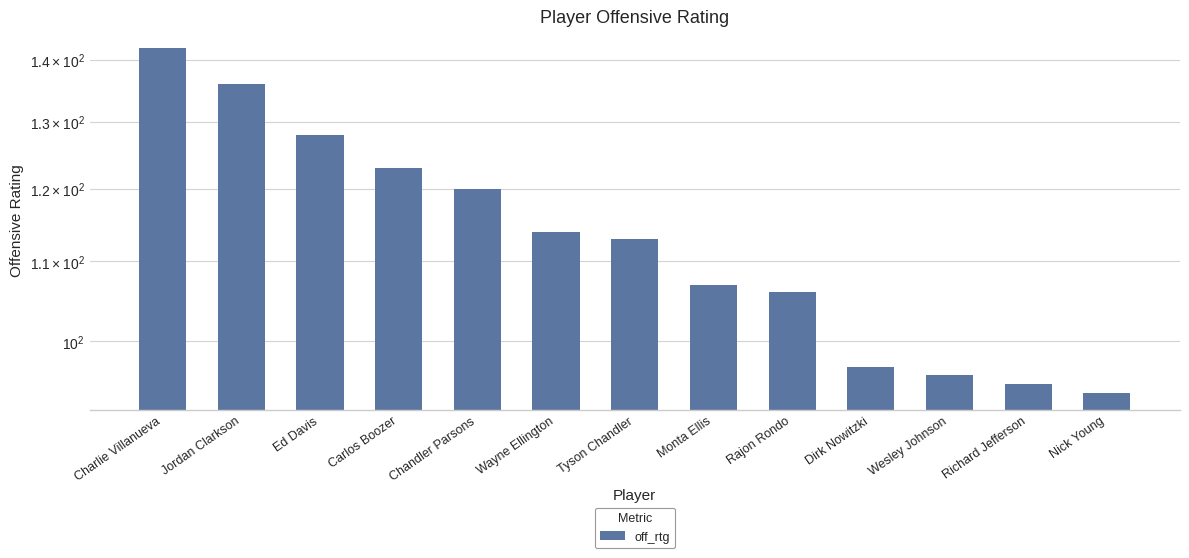

The value at Tyson Chandler is 41. True or false?

False